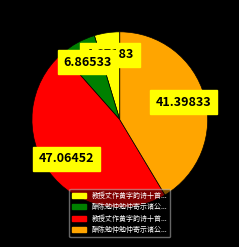

How many slices are in this pie chart?

4